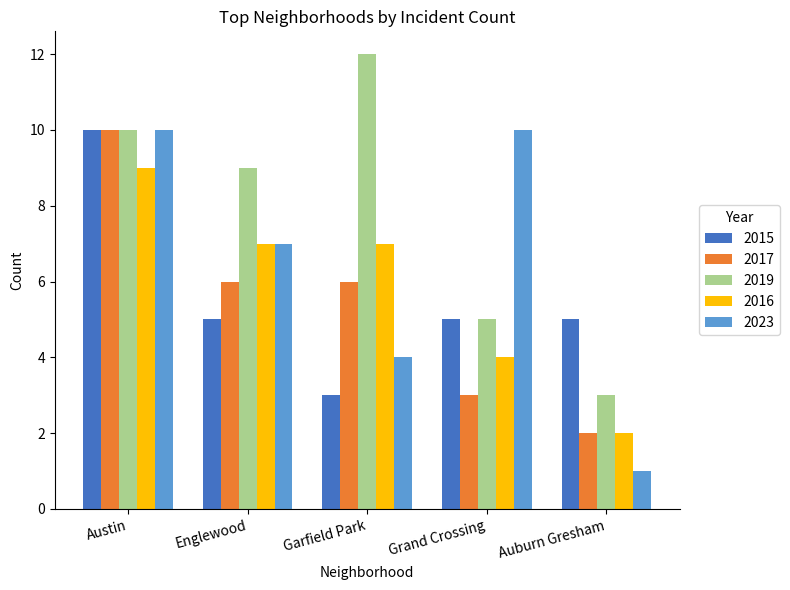

Are the bars horizontal?

No